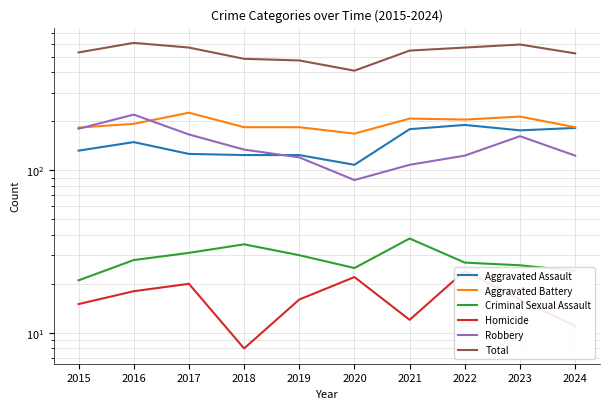

At how many categories does at least one series exceed 254?

10